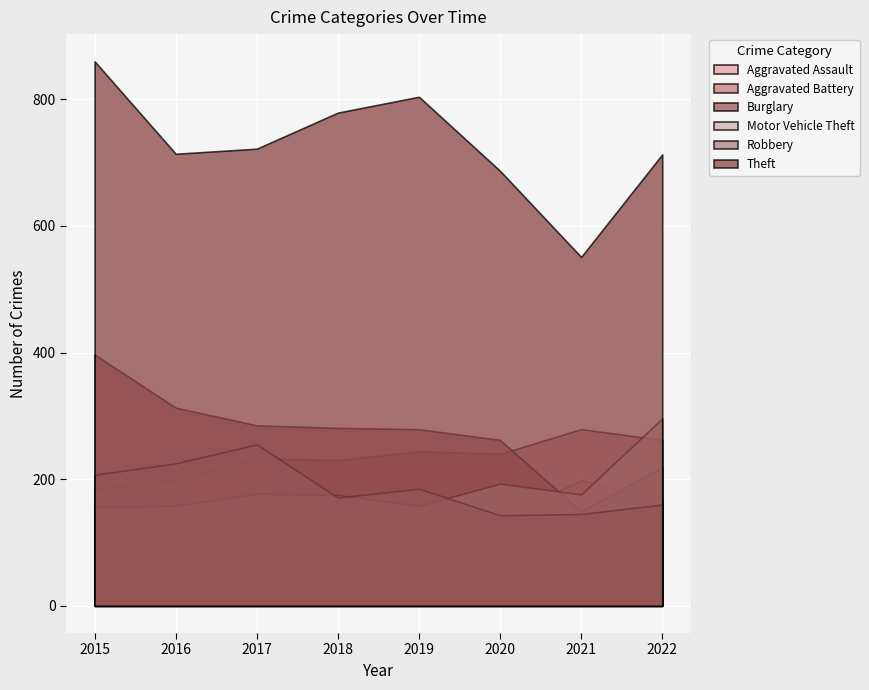

True or false: Aggravated Battery and Motor Vehicle Theft intersect in this chart.

True